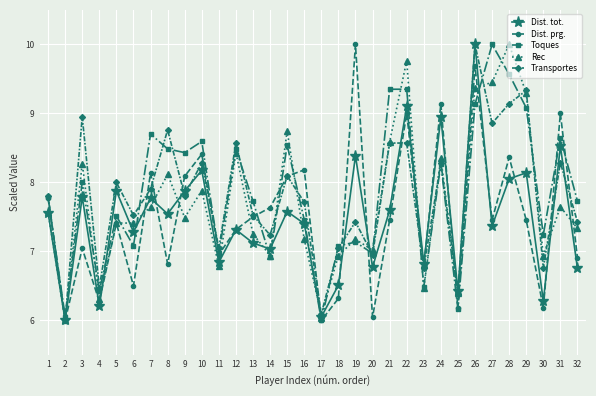

True or false: Rec and Dist. prg. cross at least once.

True